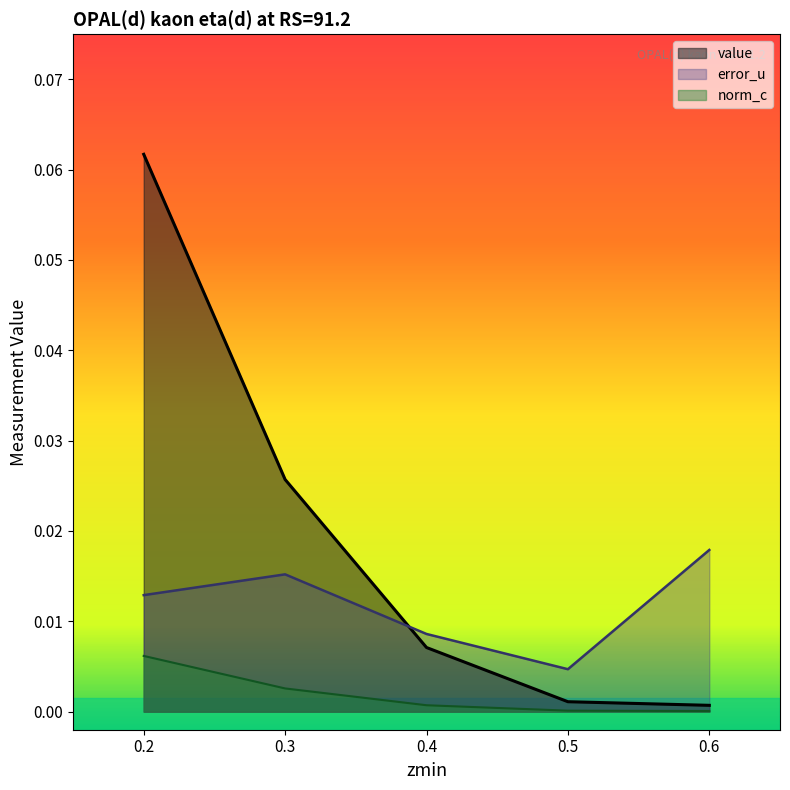

The value of norm_c at 0.4 is 0.0. True or false?

True